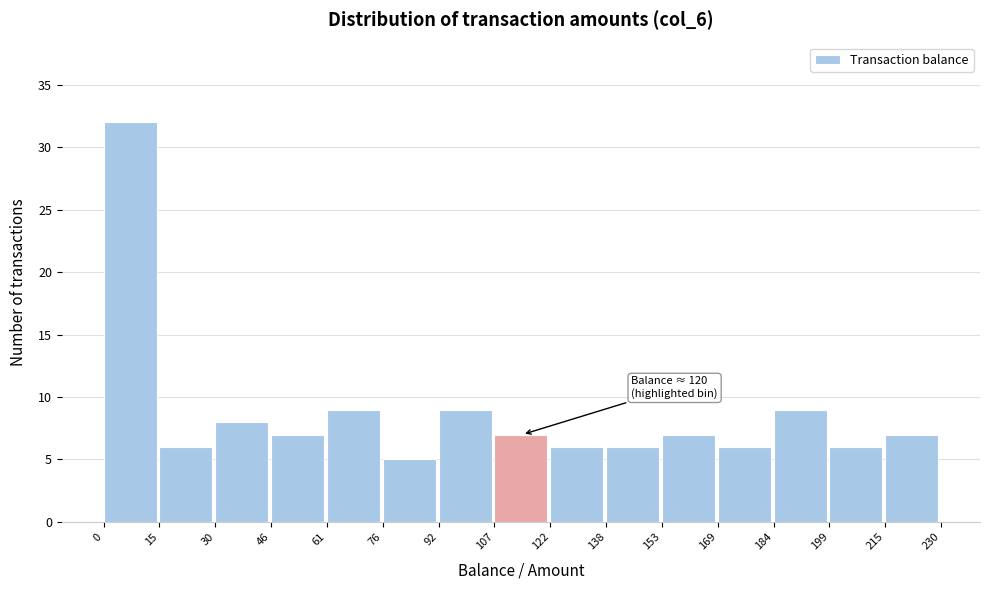

Over which range of the x-axis is the bar tallest?

0 to 15